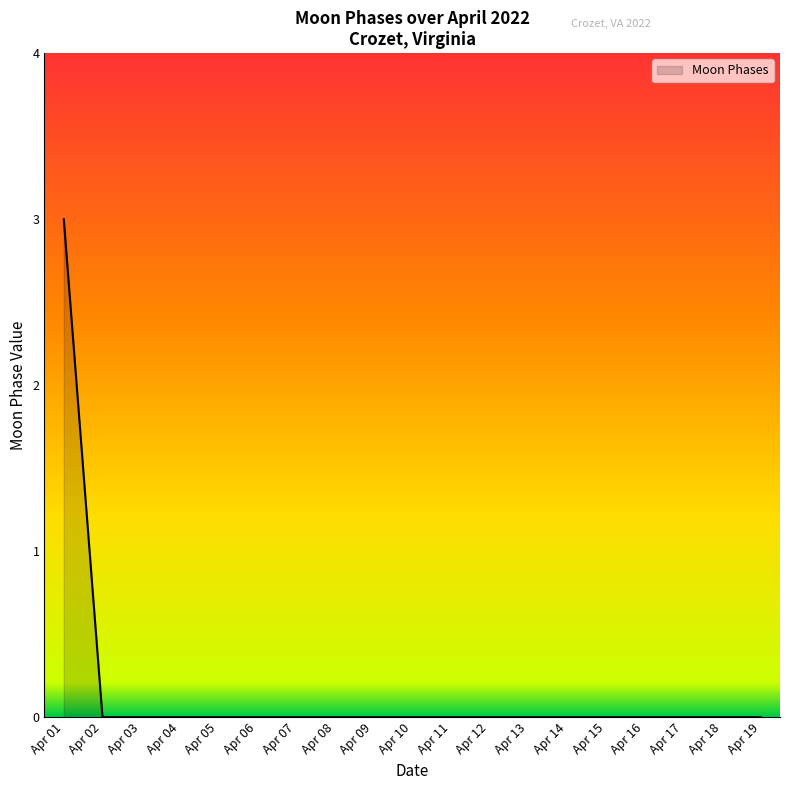

Is it true that the value at Apr 08 is 2?

False